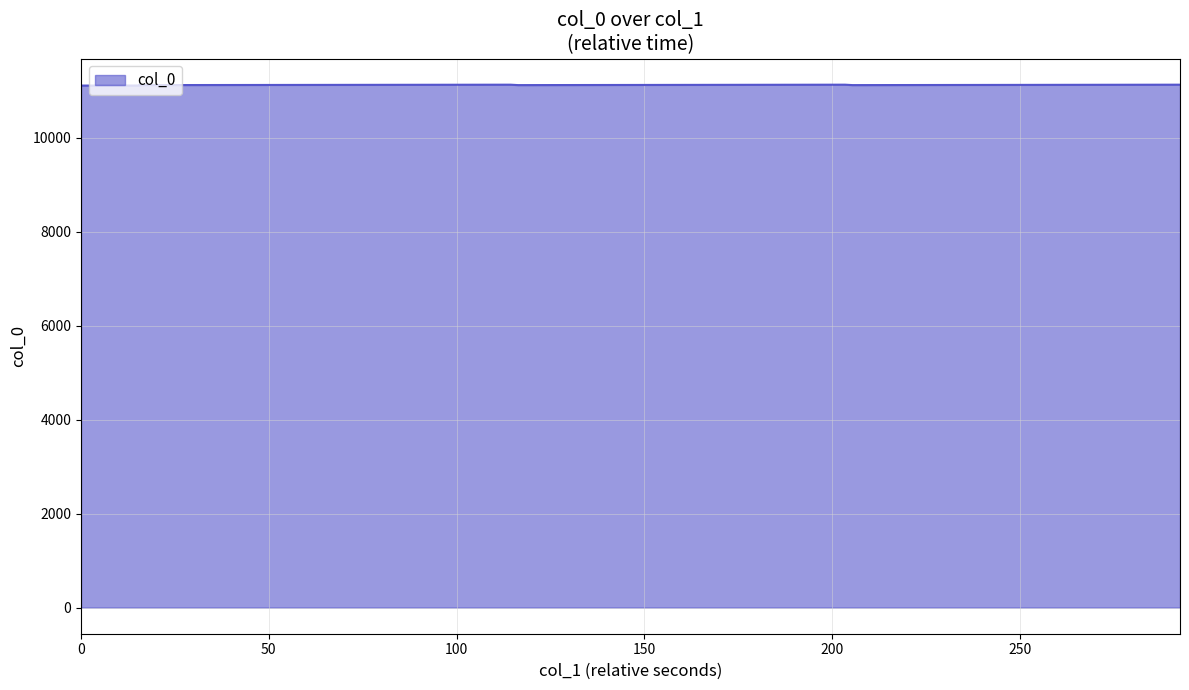

How many lines are shown in the chart?

1